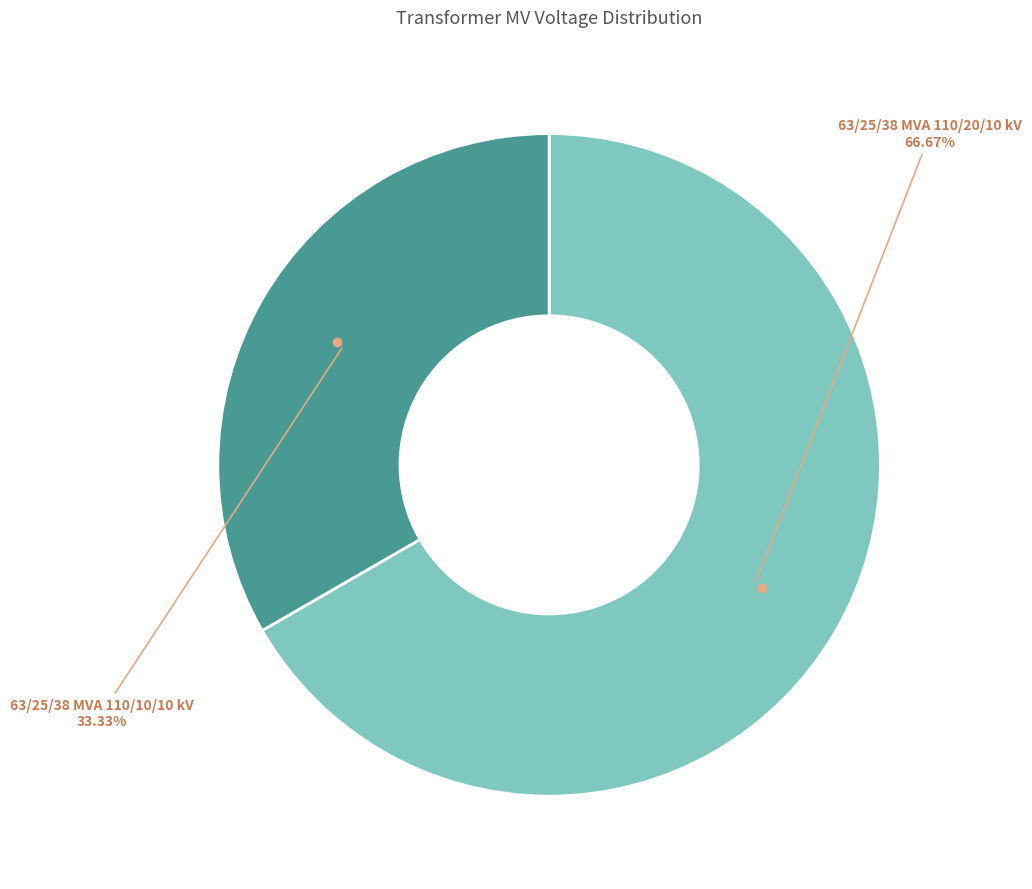

Is there any slice that represents more than half of the pie?

Yes